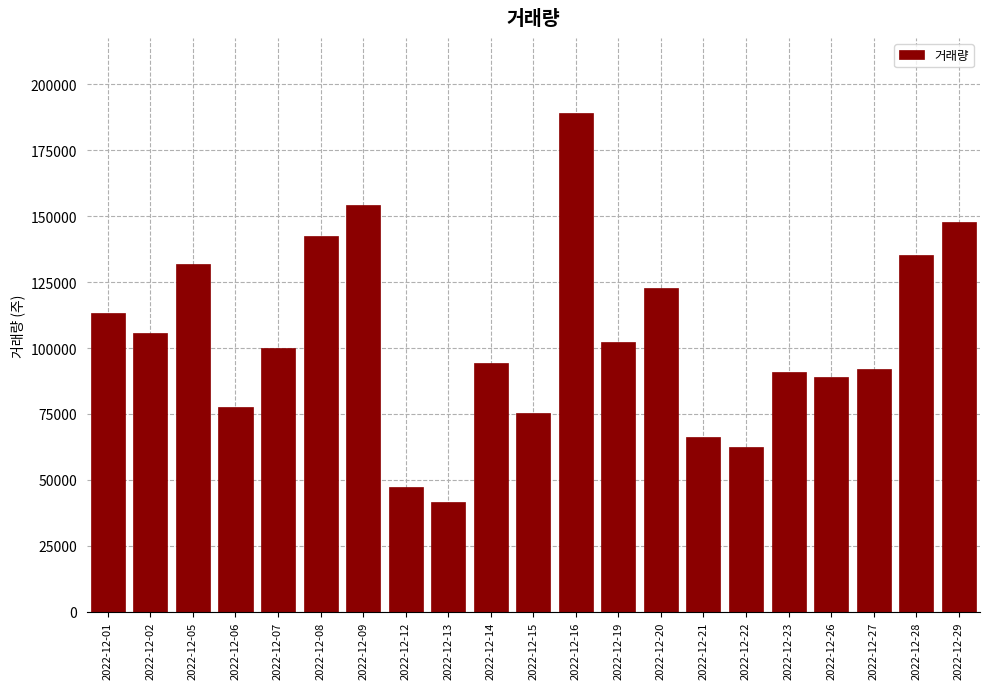

Reading left to right, transcribe all the data shown in this chart.

2022-12-01=113160	2022-12-02=105762	2022-12-05=131726	2022-12-06=77756	2022-12-07=99894	2022-12-08=142347	2022-12-09=154404	2022-12-12=47378	2022-12-13=41713	2022-12-14=94147	2022-12-15=75343	2022-12-16=189213	2022-12-19=102446	2022-12-20=122923	2022-12-21=66333	2022-12-22=62541	2022-12-23=90803	2022-12-26=89130	2022-12-27=91931	2022-12-28=135202	2022-12-29=147874